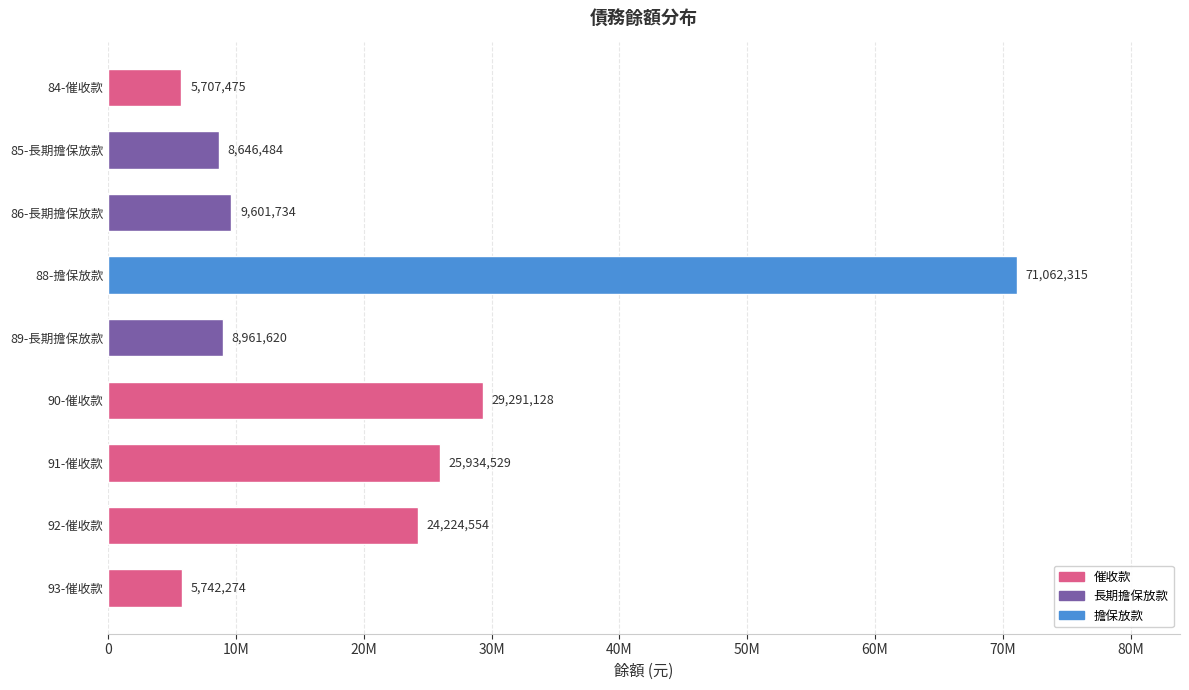

Are the bars horizontal?

Yes